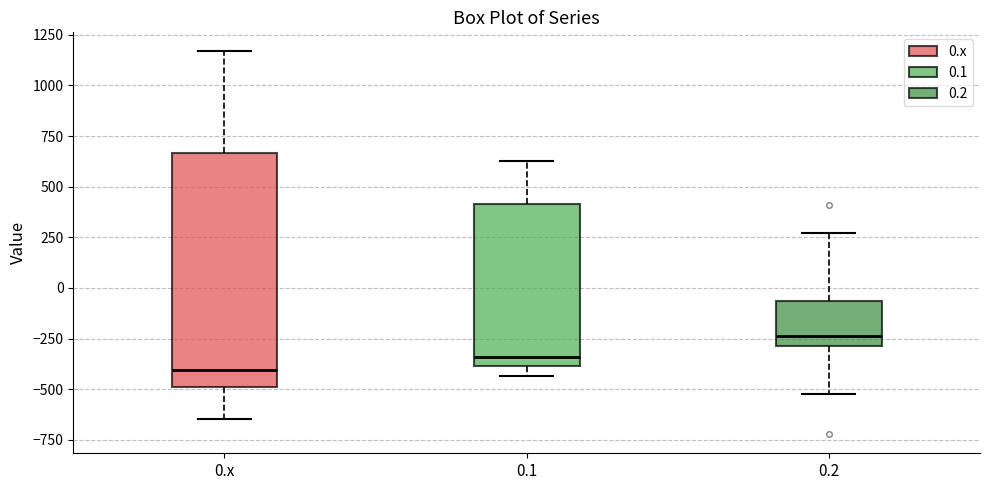

Comparing the boxes themselves (not the whiskers), which one is the tallest?

0.x